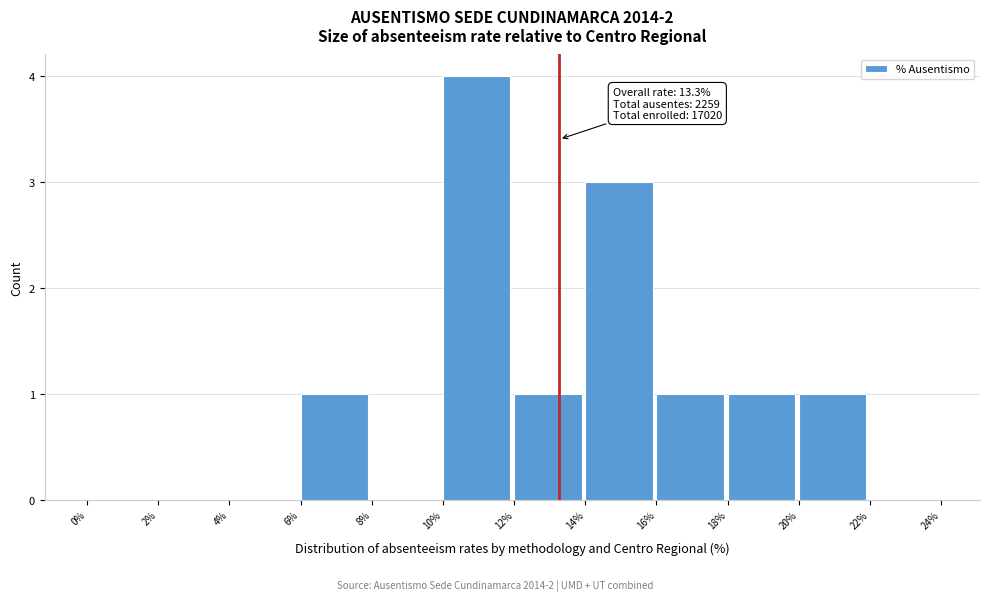

Over which range of the x-axis is the bar tallest?

10% to 12%